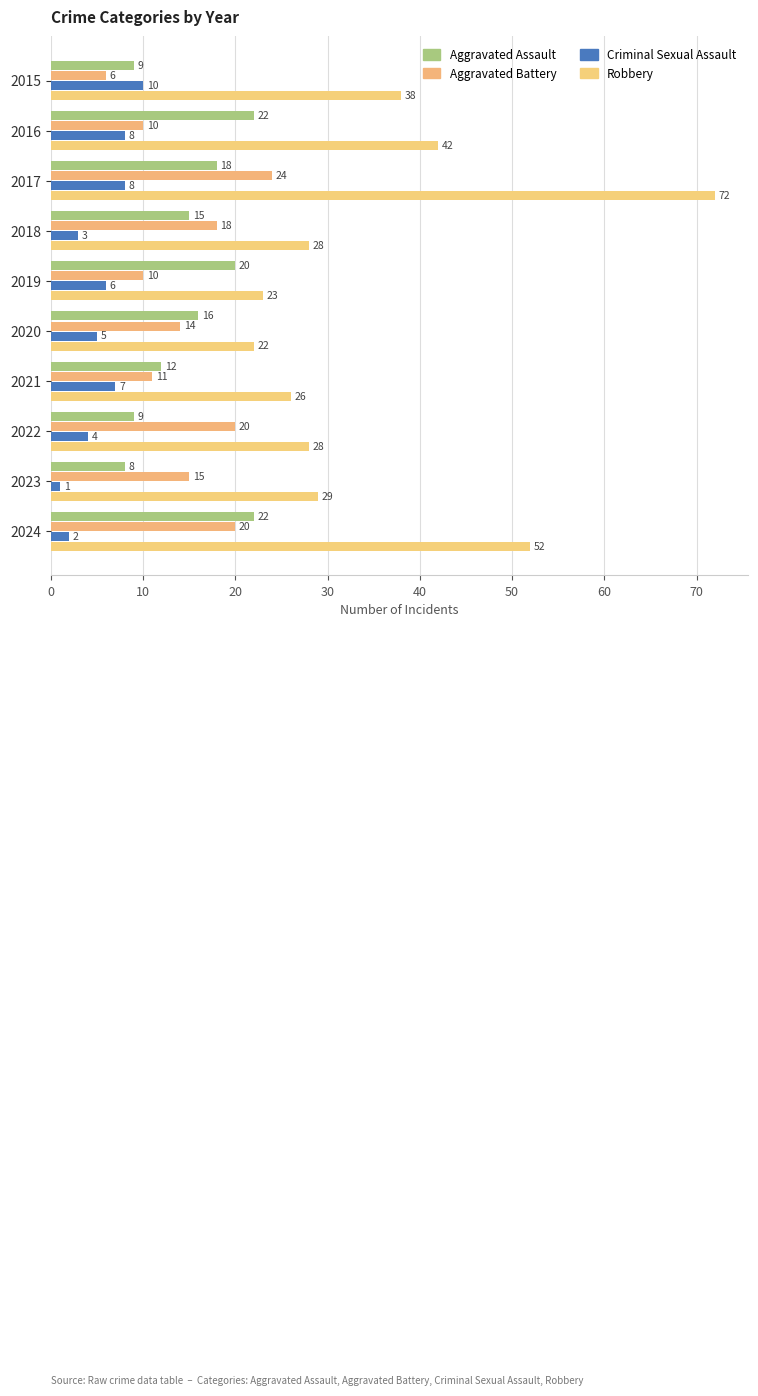

How many data points does each series have?

10